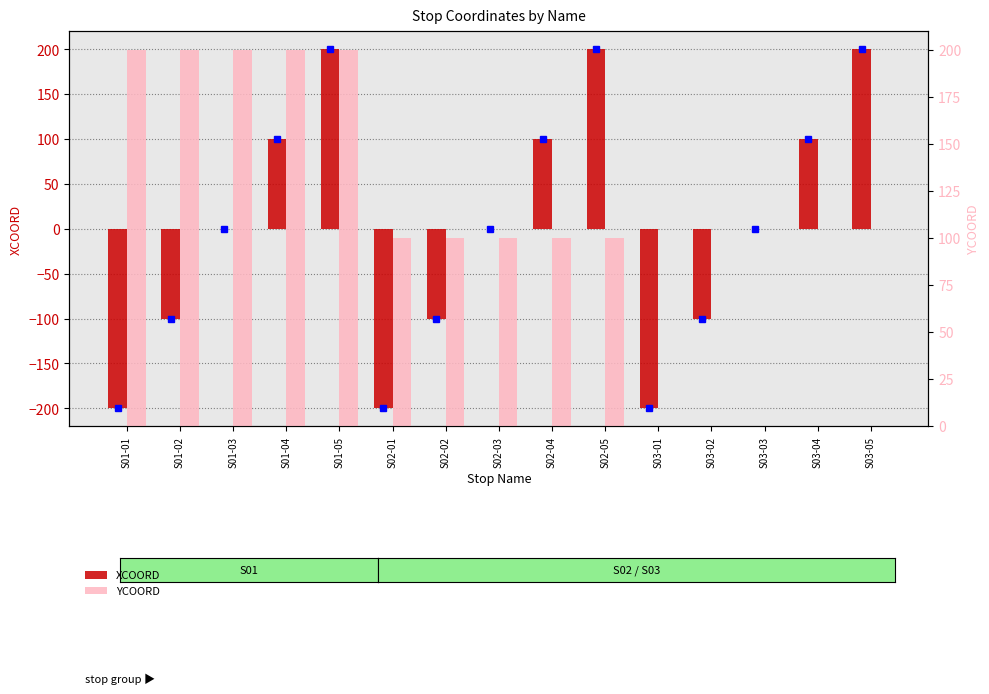

What position from the left is S03-01?

11